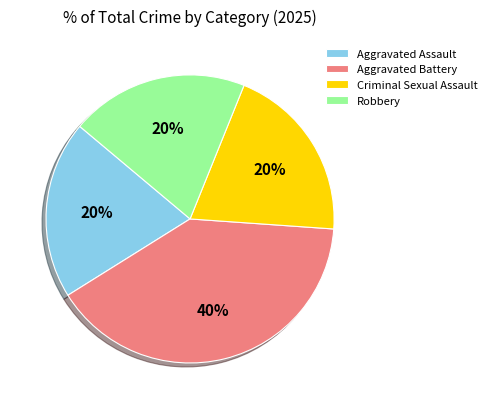

What is the largest slice in the pie chart?

Aggravated Battery